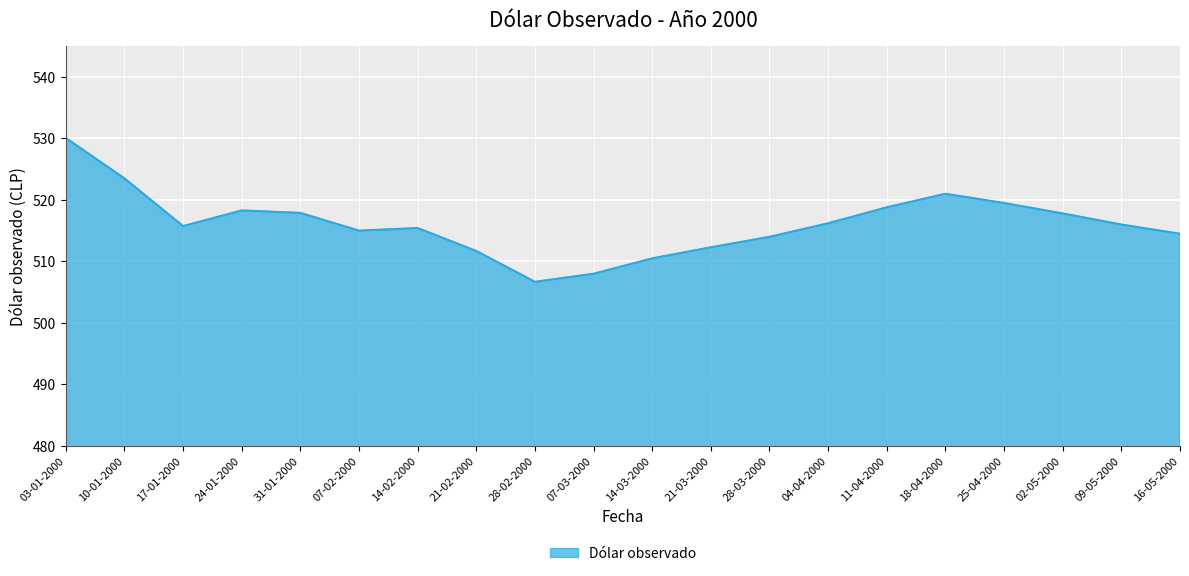

What is the change in value from 03-01-2000 to 04-04-2000?

-13.9